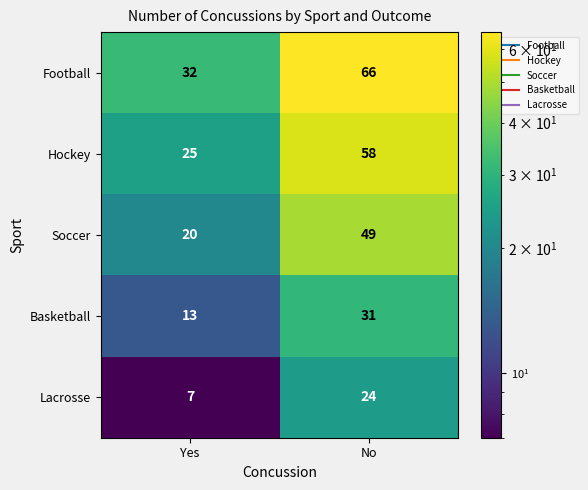

True or false: Basketball has a value of 31 at No.

True